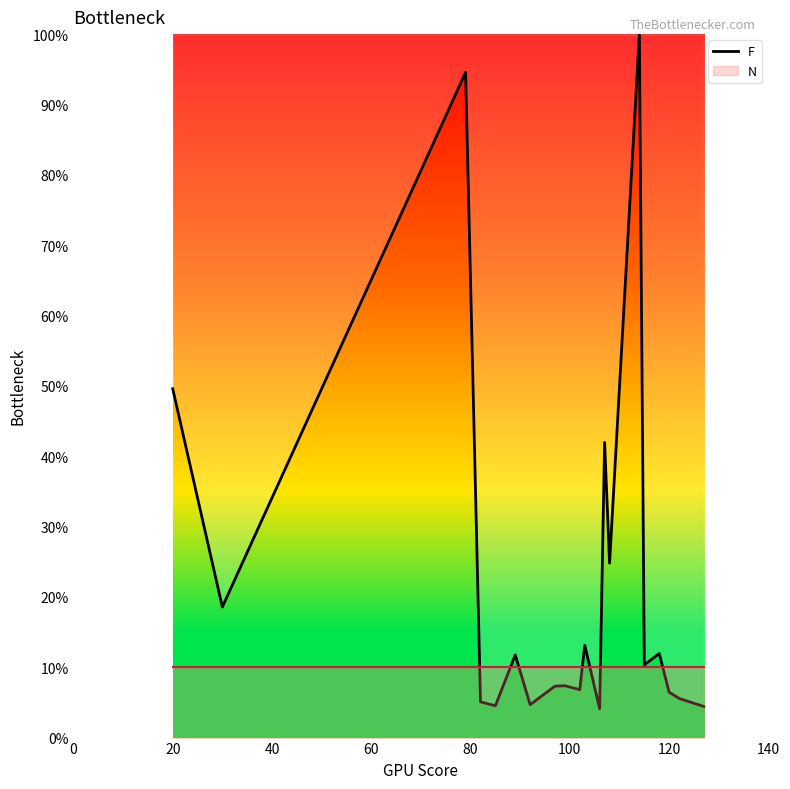

What is the sum of all values?

432.9